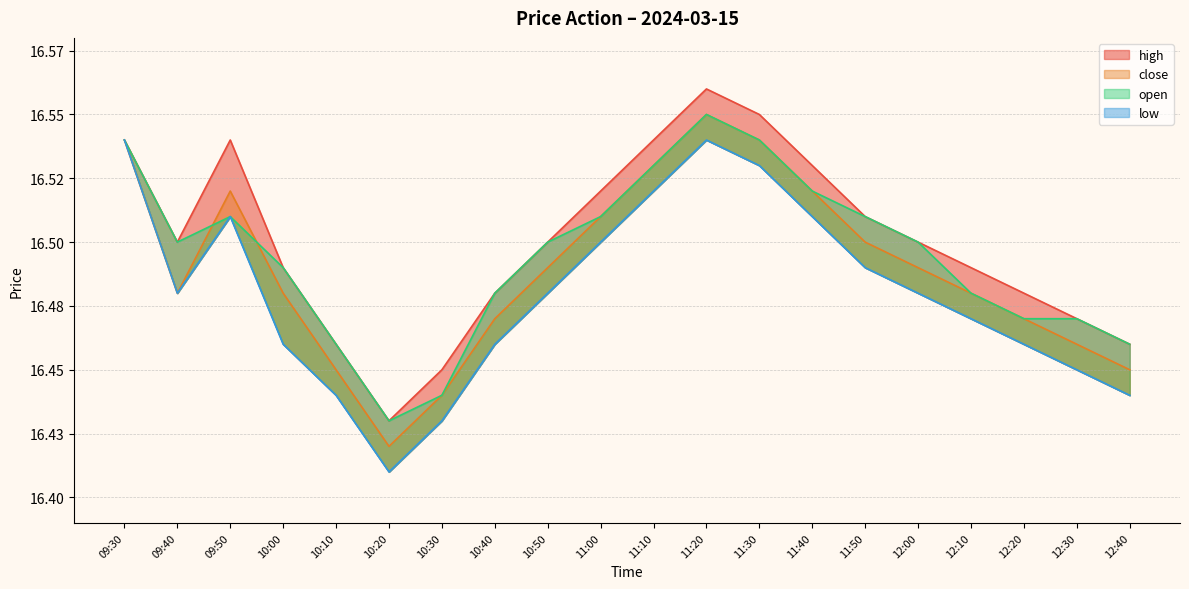

What is the difference between the low values at 12:20 and 09:50?

0.1